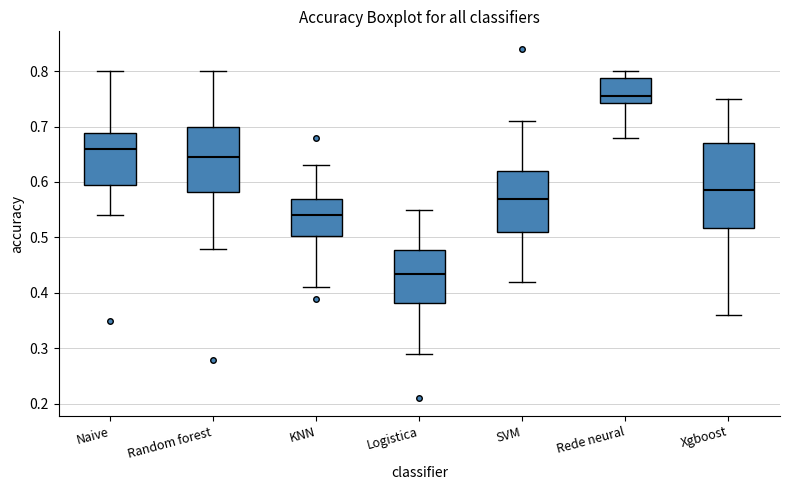

Comparing the boxes themselves (not the whiskers), which one is the tallest?

Xgboost